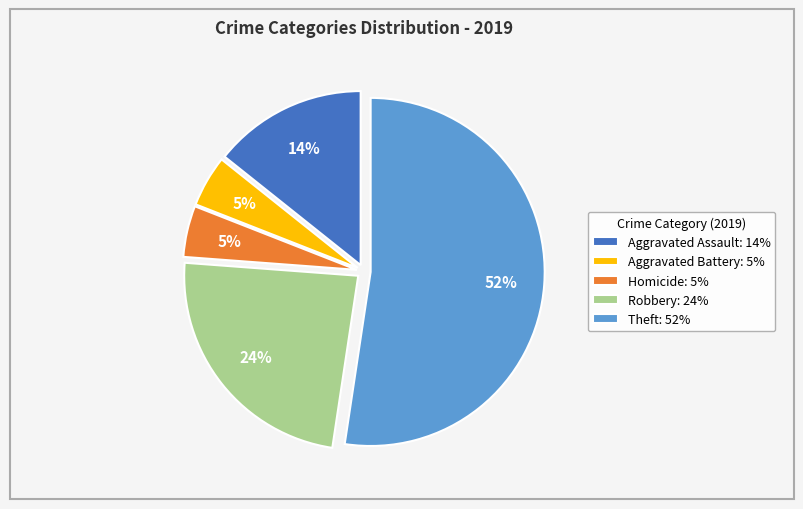

The Aggravated Assault: 14% slice represents 26% of the pie. True or false?

False